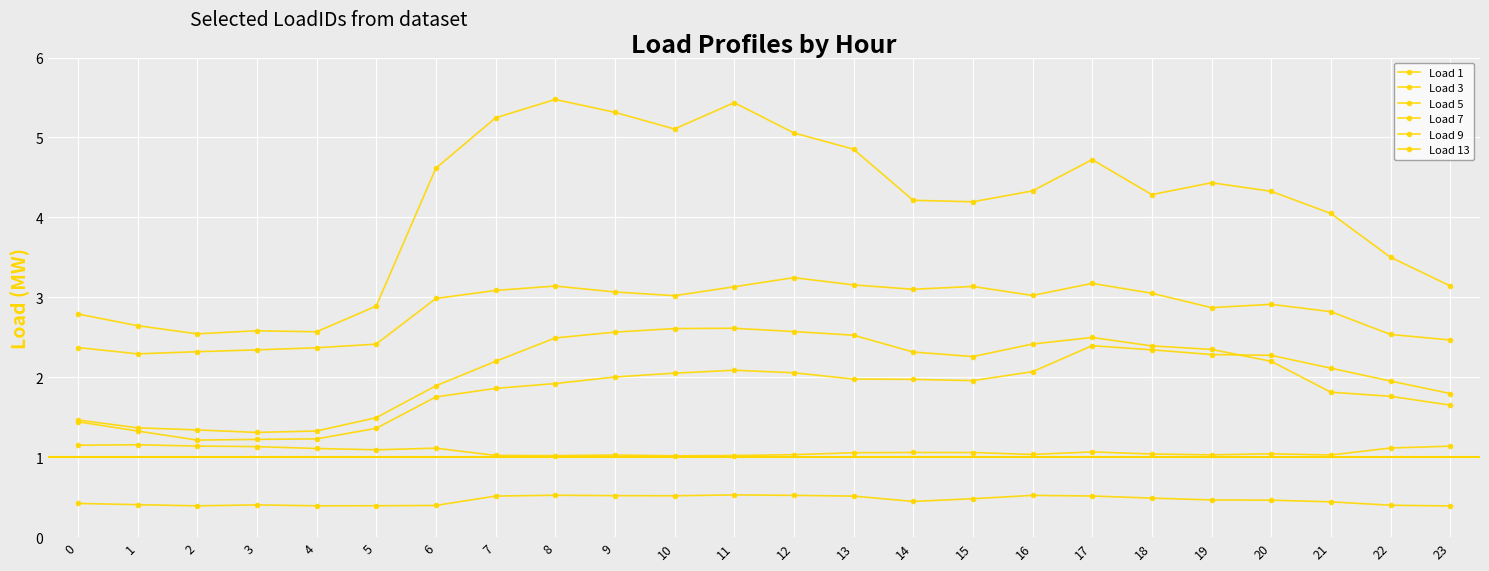

Is this an area chart (filled region under the line)?

No